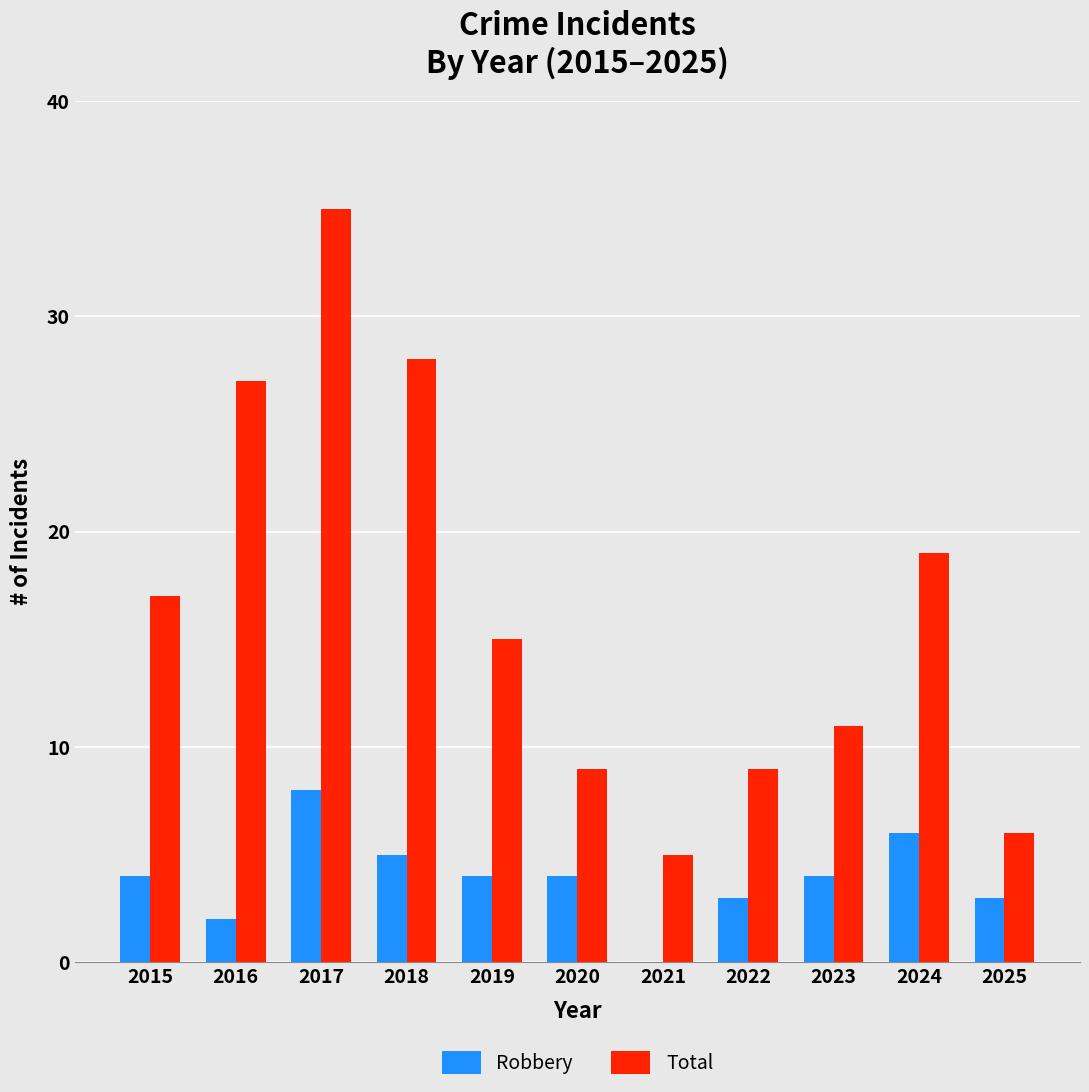

What is the sum of the Robbery values at 2024 and 2021?

6